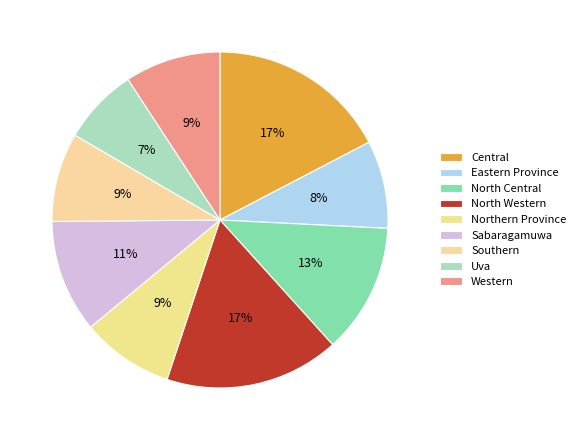

How many slices are in this pie chart?

9